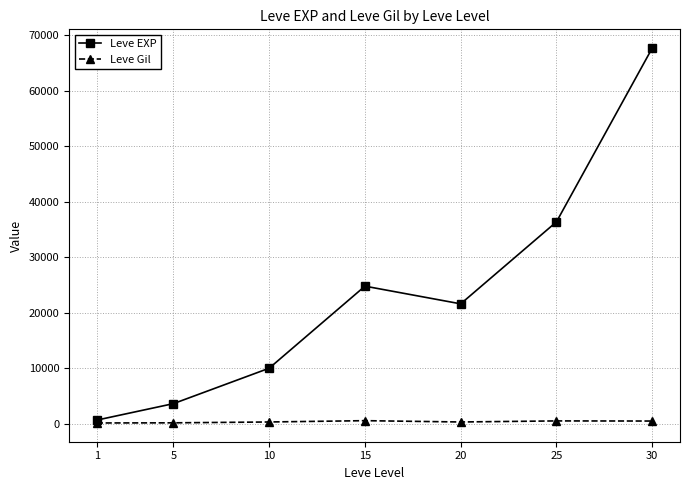

Does the chart have visible grid lines?

Yes